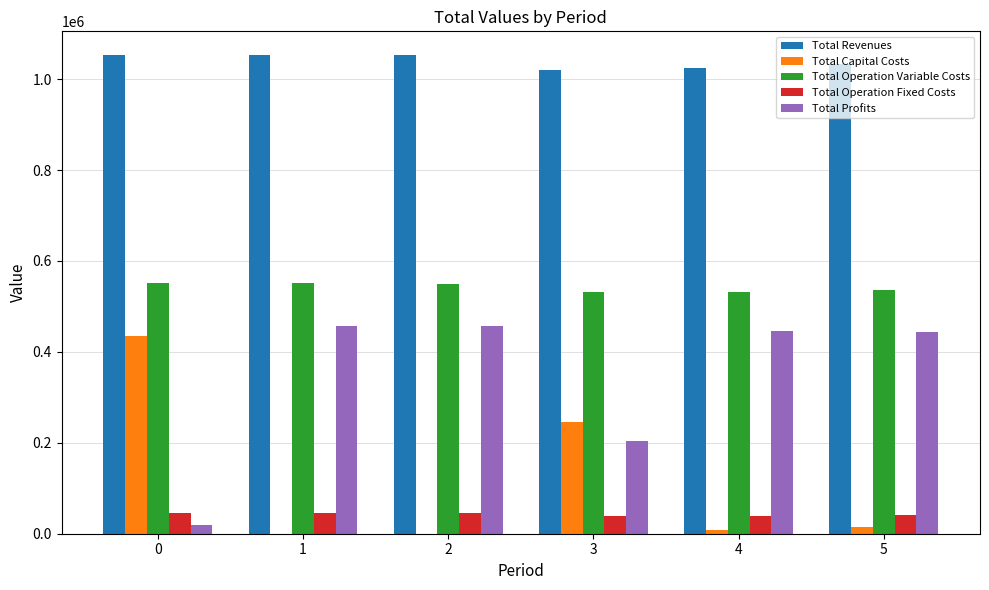

How many groups of bars are there?

6